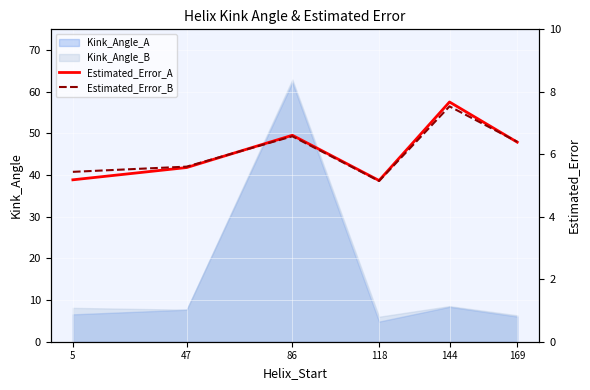

At which category does Estimated_Error_B reach its first local peak?

86